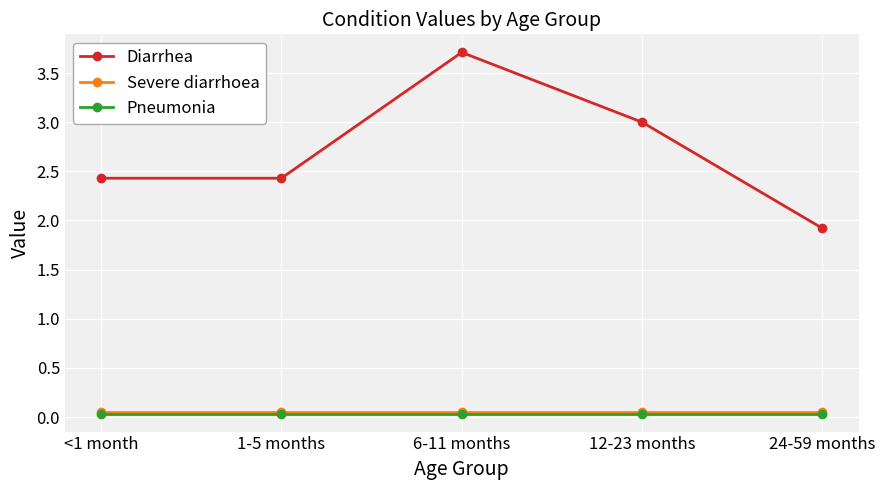

True or false: Diarrhea and Severe diarrhoea cross at least once.

False